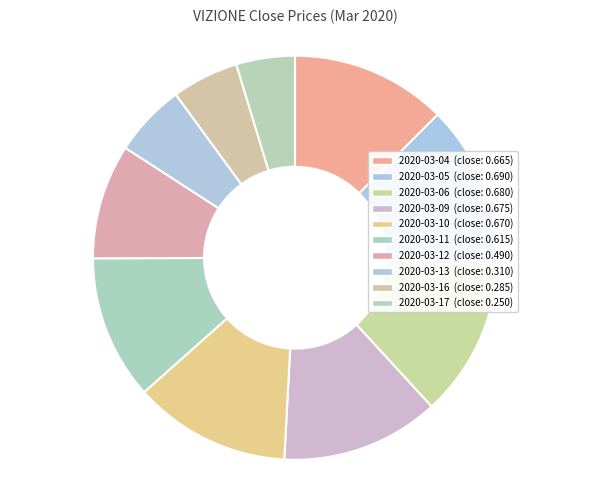

The 2020-03-05 slice represents 13% of the pie. True or false?

True